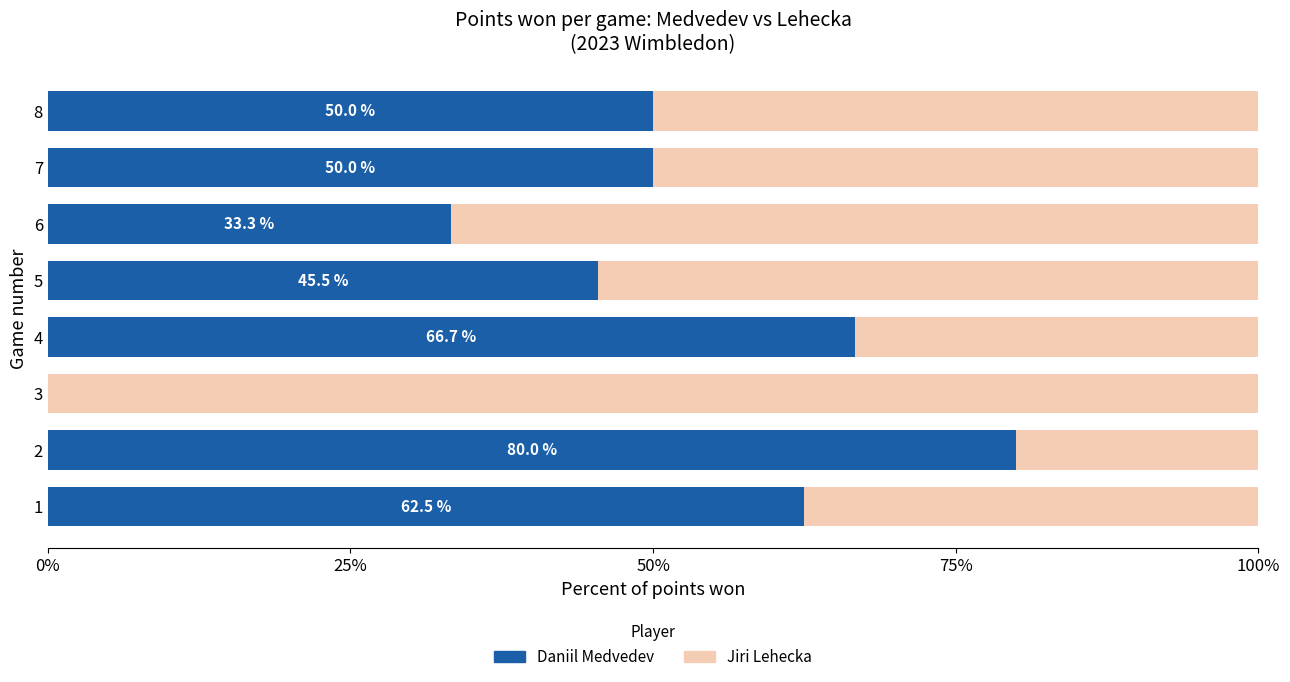

How many values in Daniil Medvedev are above zero?

7